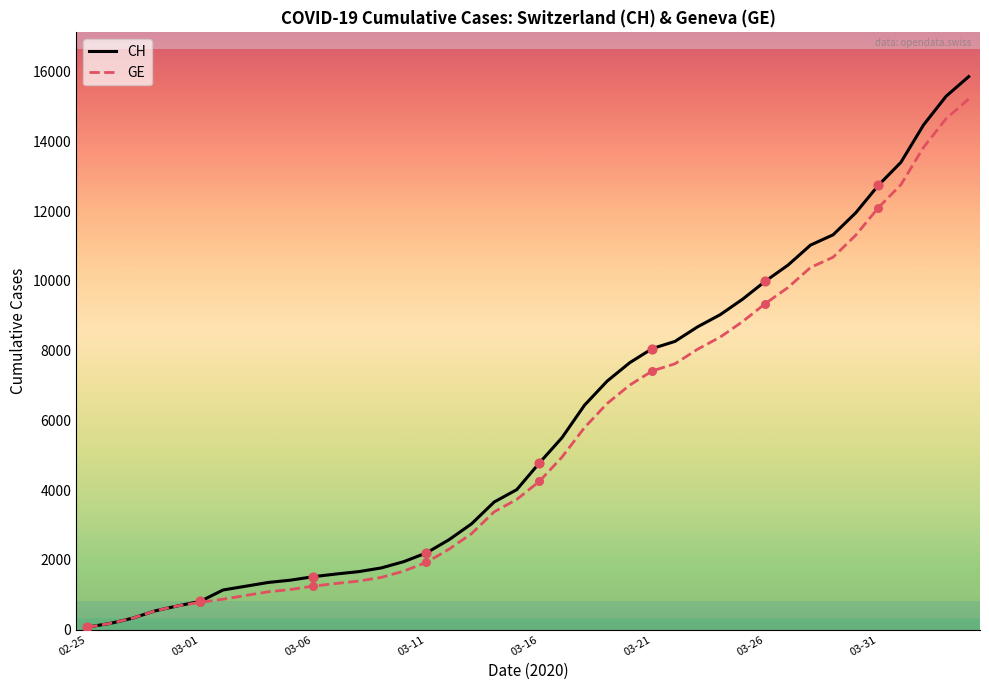

Which series has the largest total across all categories?

CH